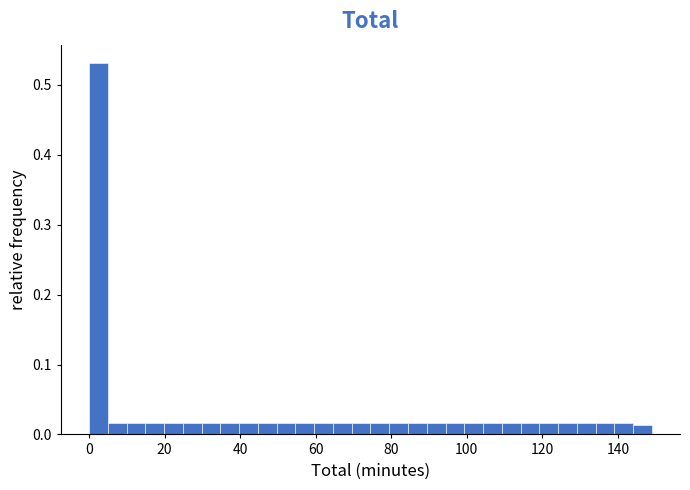

Read against the x-axis, roughly where is the centre of the tallest bar?

2